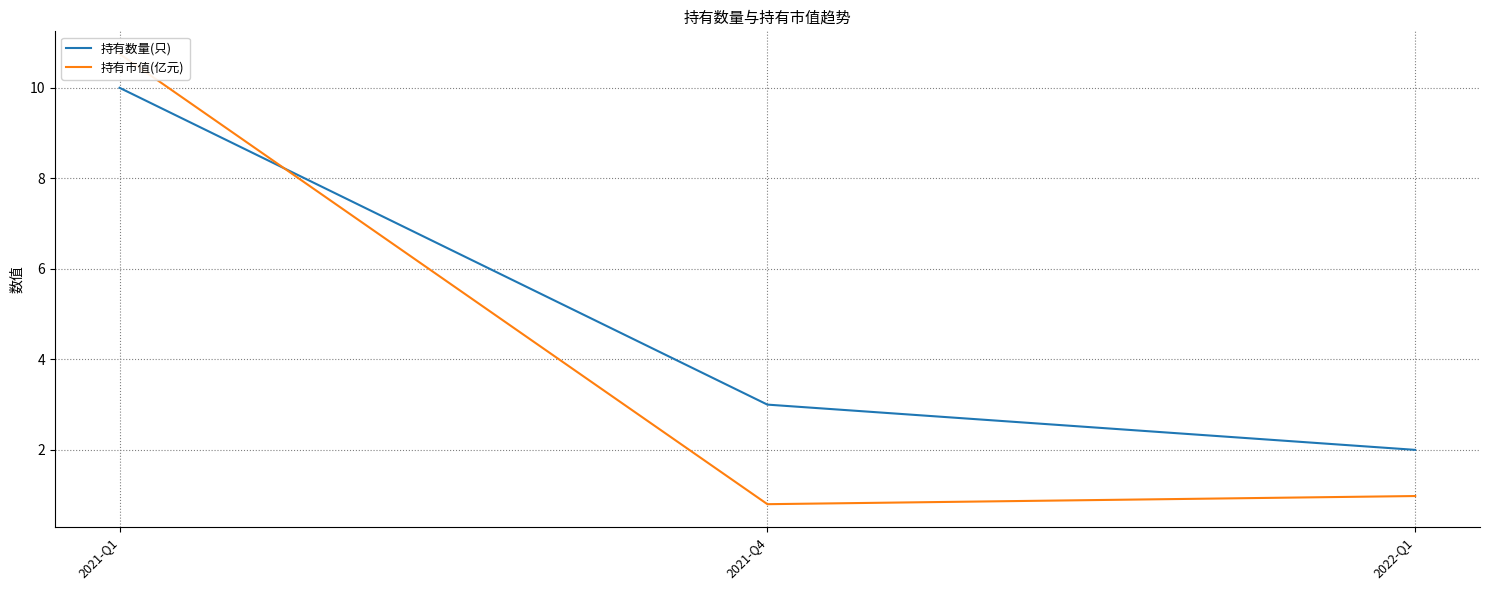

Is this an area chart (filled region under the line)?

No